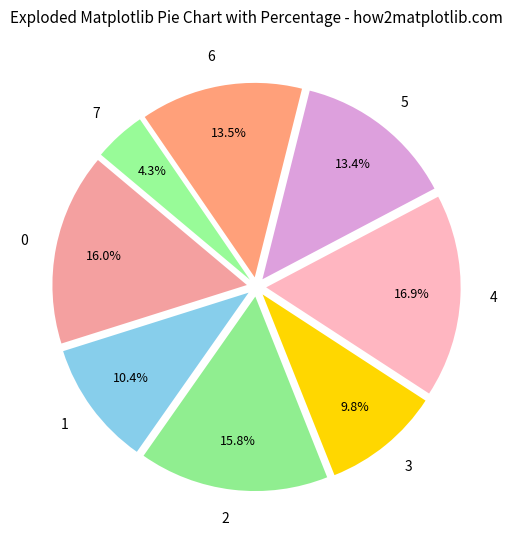

Is 4 the majority of the pie?

No